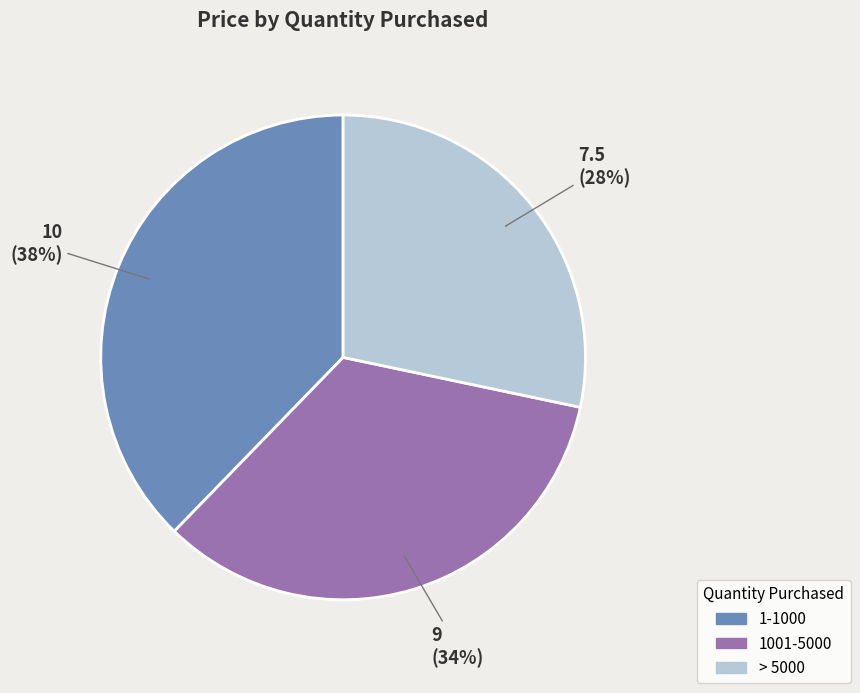

Which category has the smallest portion of the pie?

> 5000